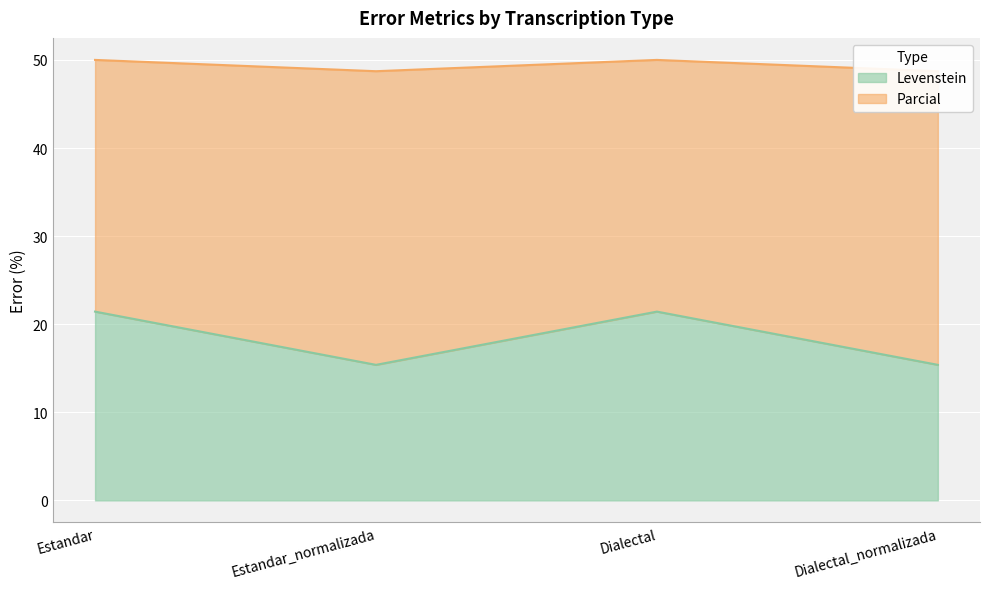

Between Dialectal and Dialectal_normalizada, which series saw the biggest shift?

Levenstein